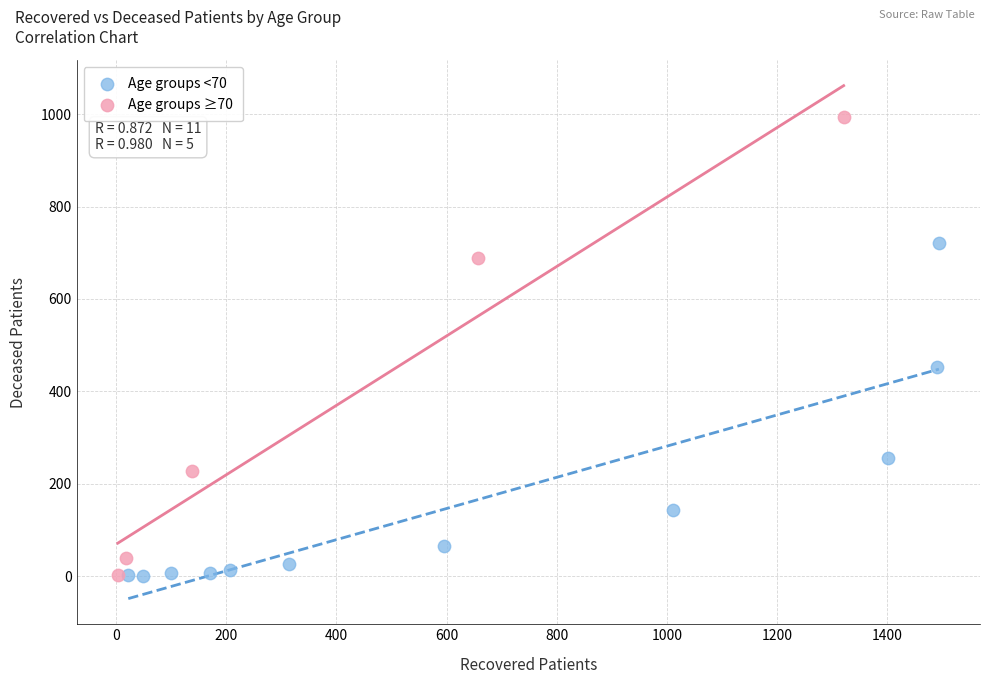

Which series reaches the maximum Y coordinate?

Age groups ≥70